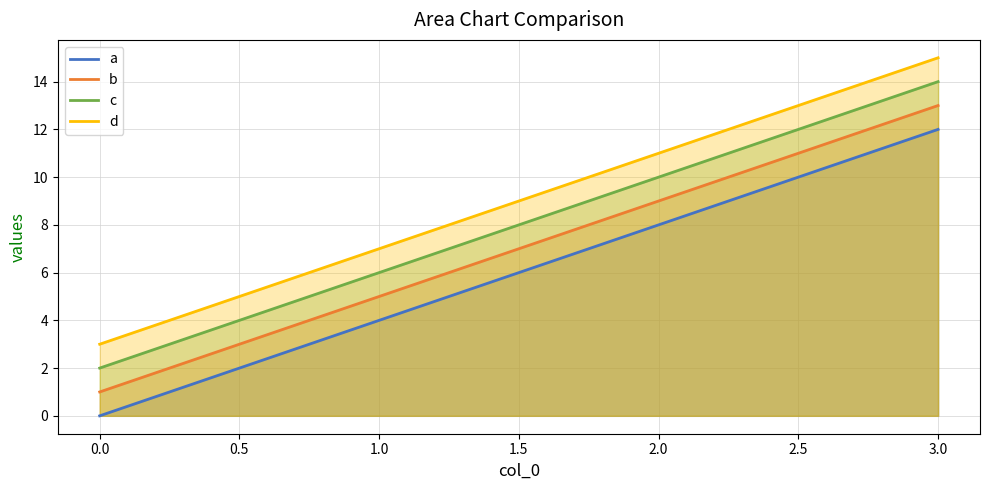

Rank the series by their maximum value, from highest to lowest.

d, c, b, a